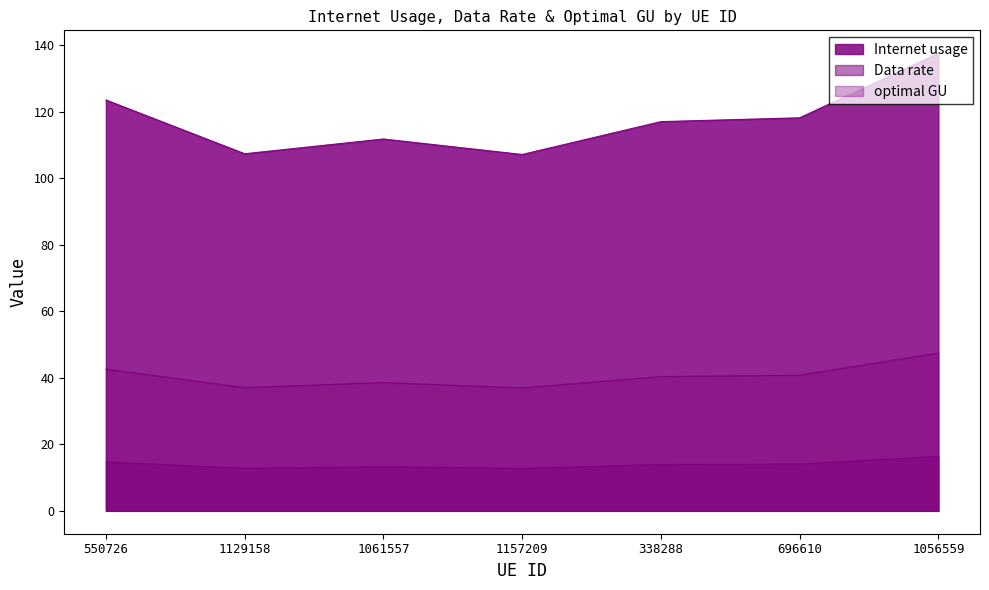

Reading right to left, what are all the values shown in this chart?

Internet usage: 137.6	118.2	117.0	107.1	111.8	107.4	123.5
Data rate: 16.4	14.1	13.9	12.8	13.3	12.8	14.7
optimal GU: 47.5	40.8	40.4	37.0	38.6	37.0	42.6